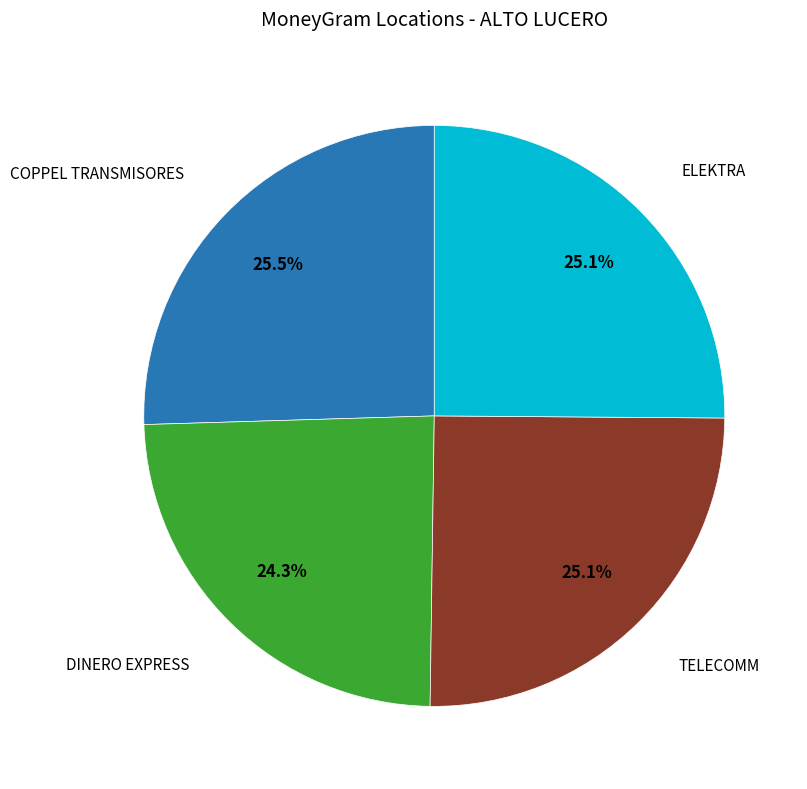

Does any single category account for the majority?

No